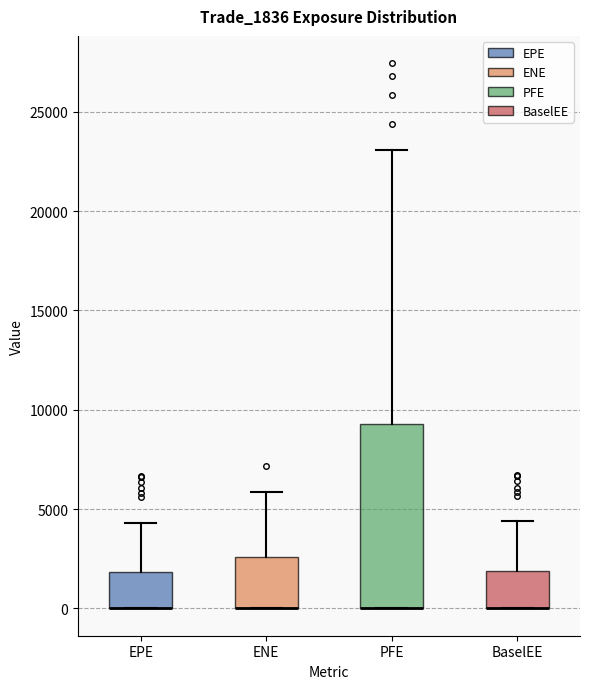

Which box is the tallest, from its lower edge to its upper edge?

PFE